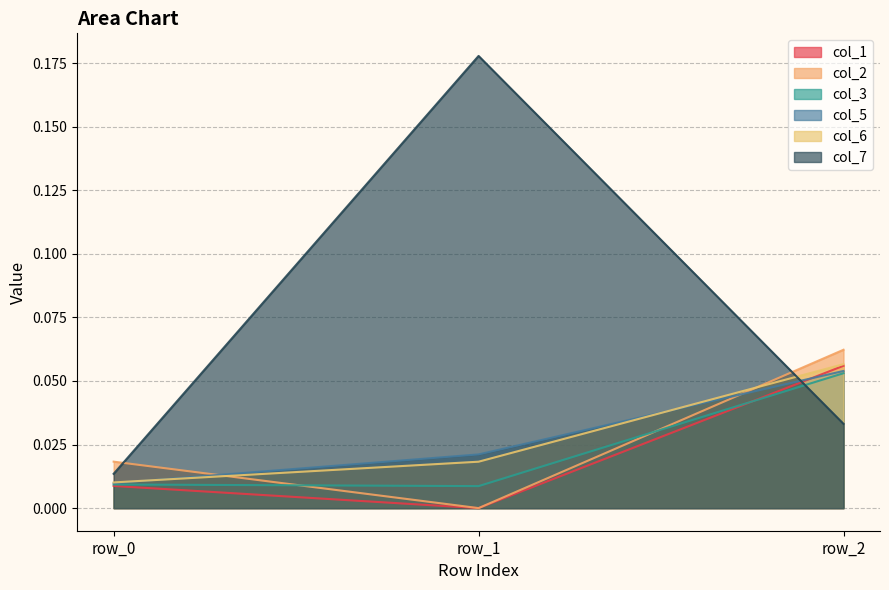

True or false: col_6 has a value of 0.1 at row_2.

False